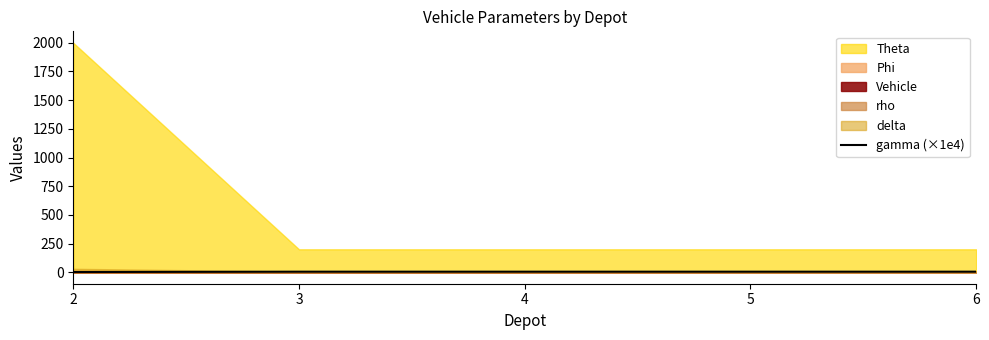

Does the chart display data point markers on the line(s)?

No